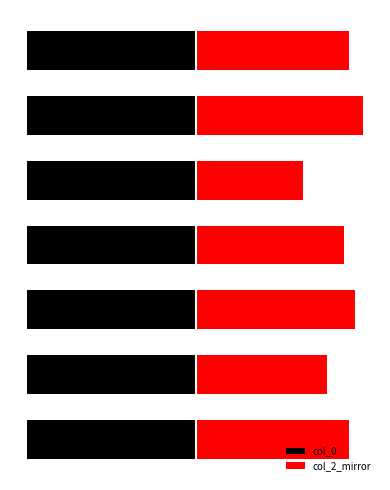

What is the highest value of the col_0 series?

-99.6